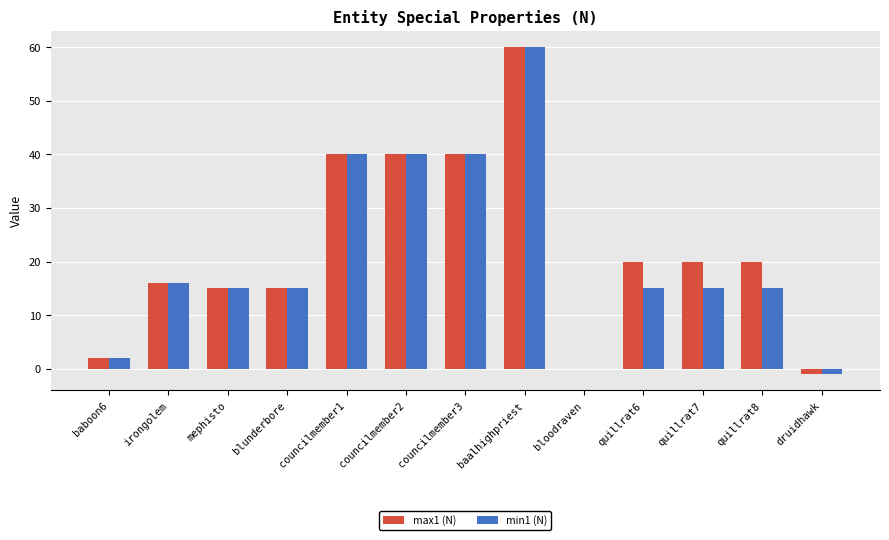

Is it true that min1 (N) equals 60 at baalhighpriest?

True